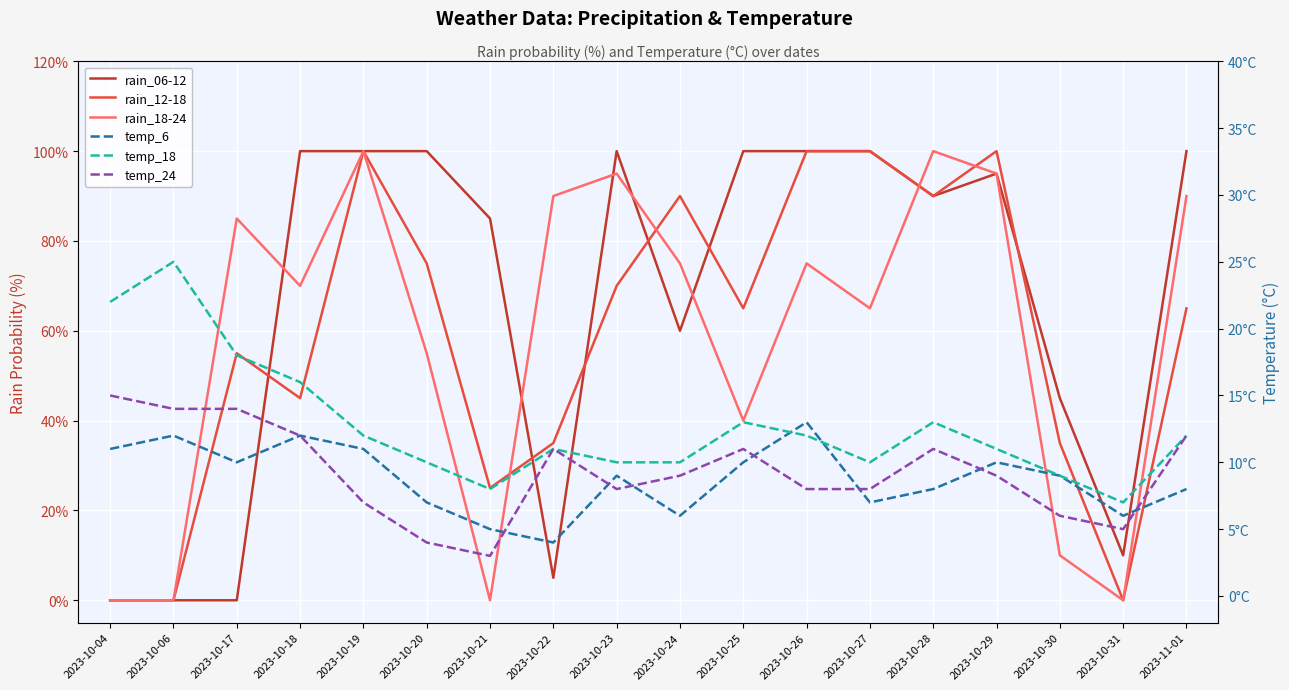

How many lines are shown in the chart?

6